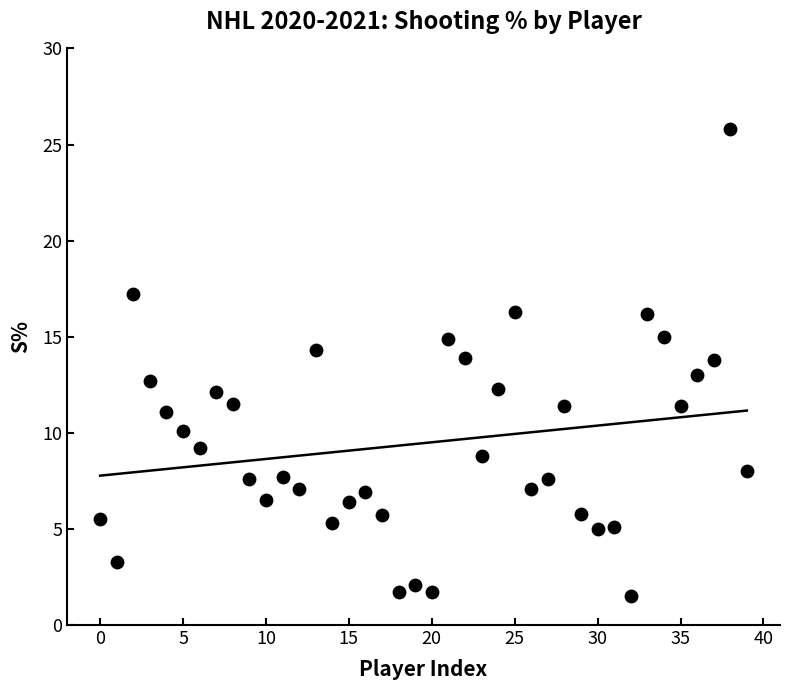

What is the range of Y values (max minus min)?

24.3